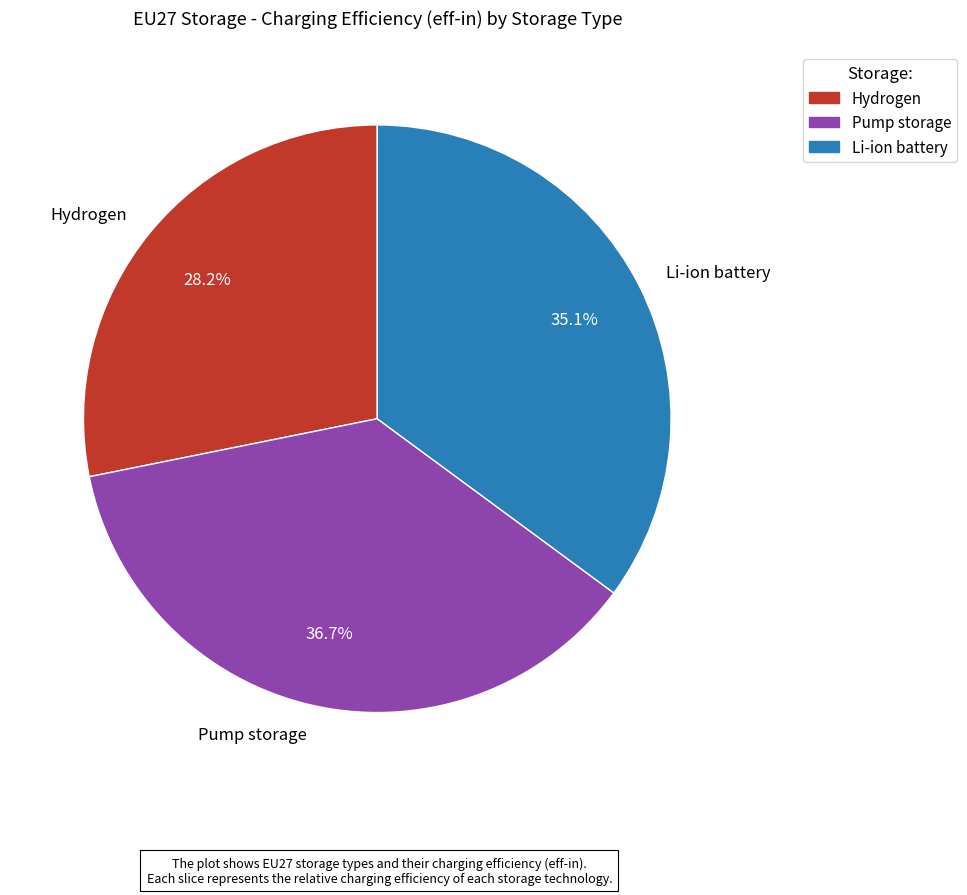

To the nearest percent, what is the difference between the Li-ion battery and Pump storage slice percentages?

2%